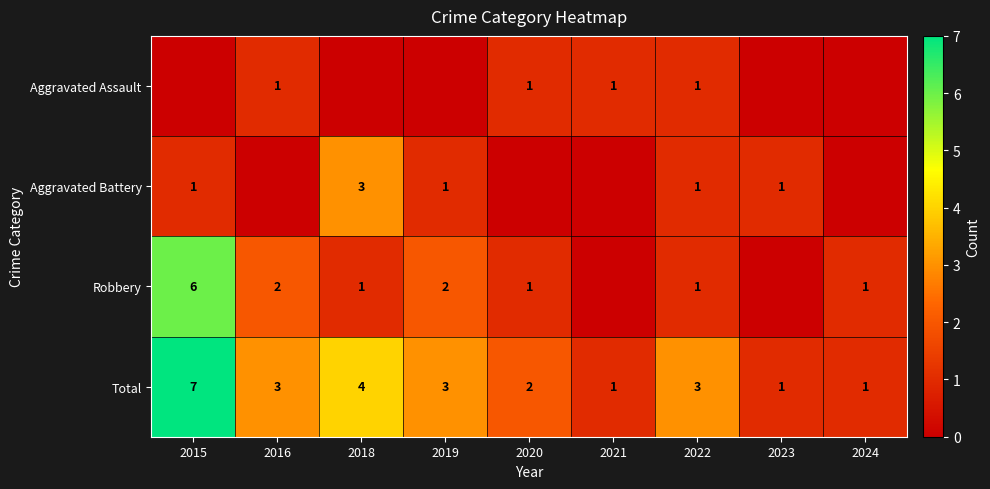

True or false: Aggravated Assault has a value of 2 at 2020.

False